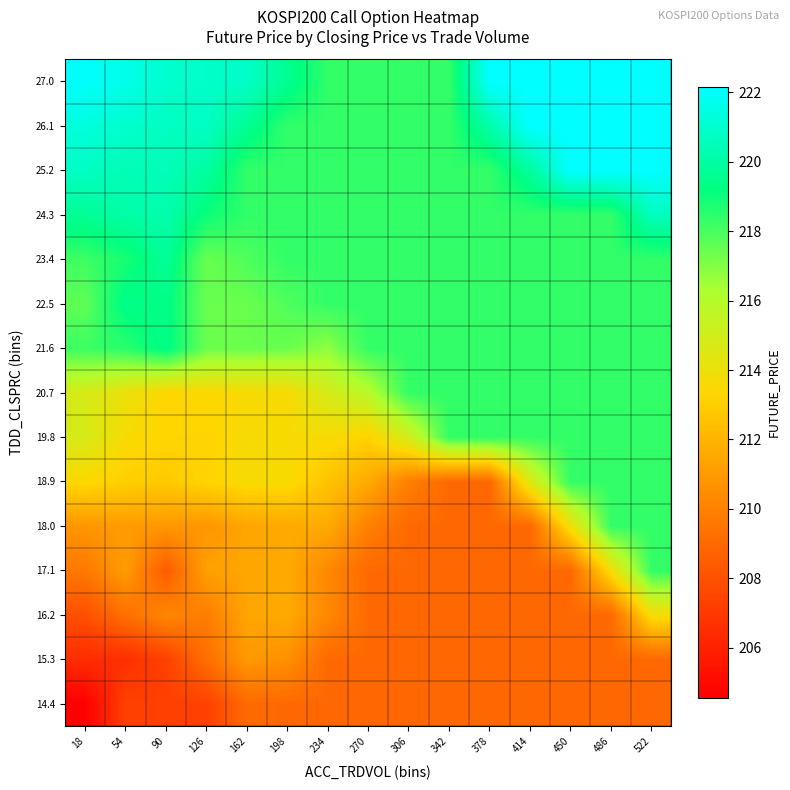

Reading left to right, what are all the values shown in this chart?

14.4: 18=204.6	54=207.3	90=207.3	126=207.3	162=209.1	198=209.0	234=209.0	270=209.0	306=209.0	342=209.0	378=209.0	414=209.0	450=209.0	486=209.0	522=209.0
15.3: 18=206.5	54=206.6	90=207.3	126=209.2	162=211.0	198=210.6	234=209.0	270=209.0	306=209.0	342=209.0	378=209.0	414=209.0	450=209.0	486=209.0	522=209.0
16.2: 18=207.9	54=209.3	90=210.2	126=209.8	162=211.4	198=211.6	234=210.3	270=209.0	306=209.0	342=209.0	378=209.0	414=209.0	450=209.0	486=209.0	522=213.7
17.1: 18=209.7	54=211.1	90=208.4	126=211.2	162=211.4	198=211.6	234=210.3	270=209.0	306=209.0	342=209.0	378=209.0	414=209.0	450=209.0	486=213.7	522=218.3
18.0: 18=210.8	54=211.0	90=210.9	126=210.8	162=211.4	198=211.6	234=211.6	270=210.0	306=209.0	342=209.0	378=209.0	414=209.0	450=213.9	486=218.3	522=218.3
18.9: 18=213.4	54=213.1	90=212.8	126=213.2	162=213.6	198=213.6	234=212.6	270=211.6	306=209.9	342=209.0	378=209.0	414=214.6	450=218.3	486=218.3	522=218.3
19.8: 18=214.8	54=213.6	90=213.3	126=213.2	162=213.6	198=213.6	234=213.6	270=213.2	306=215.0	342=218.3	378=218.3	414=218.3	450=218.3	486=218.3	522=218.3
20.7: 18=214.8	54=214.1	90=213.3	126=213.4	162=213.6	198=213.6	234=214.9	270=215.9	306=218.3	342=218.3	378=218.3	414=218.3	450=218.3	486=218.3	522=218.3
21.6: 18=218.2	54=218.5	90=219.4	126=217.4	162=217.4	198=217.4	234=216.8	270=218.3	306=218.3	342=218.3	378=218.3	414=218.3	450=218.3	486=218.3	522=218.3
22.5: 18=217.6	54=219.4	90=219.4	126=217.4	162=217.4	198=217.9	234=218.3	270=218.3	306=218.3	342=218.3	378=218.3	414=218.3	450=218.3	486=218.3	522=218.3
23.4: 18=218.2	54=218.8	90=219.8	126=217.4	162=217.9	198=218.3	234=218.3	270=218.3	306=218.3	342=218.3	378=218.3	414=218.3	450=218.3	486=218.3	522=218.3
24.3: 18=219.7	54=220.1	90=220.3	126=219.0	162=218.3	198=218.3	234=218.3	270=218.3	306=218.3	342=218.3	378=218.3	414=218.3	450=218.3	486=218.3	522=220.6
25.2: 18=220.8	54=220.4	90=220.5	126=220.0	162=218.3	198=218.3	234=218.3	270=218.3	306=218.3	342=218.3	378=218.3	414=219.9	450=222.2	486=222.2	522=222.2
26.1: 18=221.3	54=221.0	90=220.7	126=220.7	162=219.7	198=218.3	234=218.3	270=218.3	306=218.3	342=218.3	378=220.2	414=222.2	450=222.2	486=222.2	522=222.2
27.0: 18=222.1	54=221.6	90=221.0	126=220.9	162=220.9	198=219.6	234=218.3	270=218.3	306=218.3	342=218.3	378=222.2	414=222.2	450=222.2	486=222.2	522=222.2